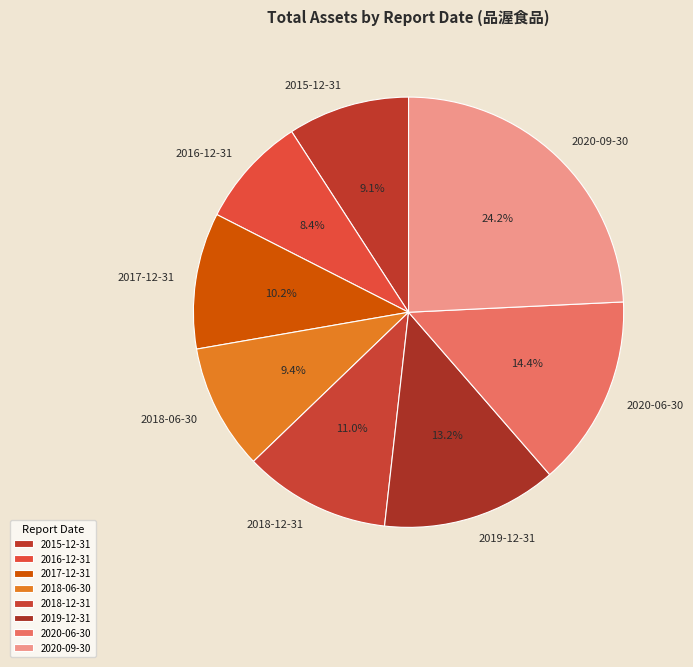

Does 2017-12-31 represent more than half of the total?

No